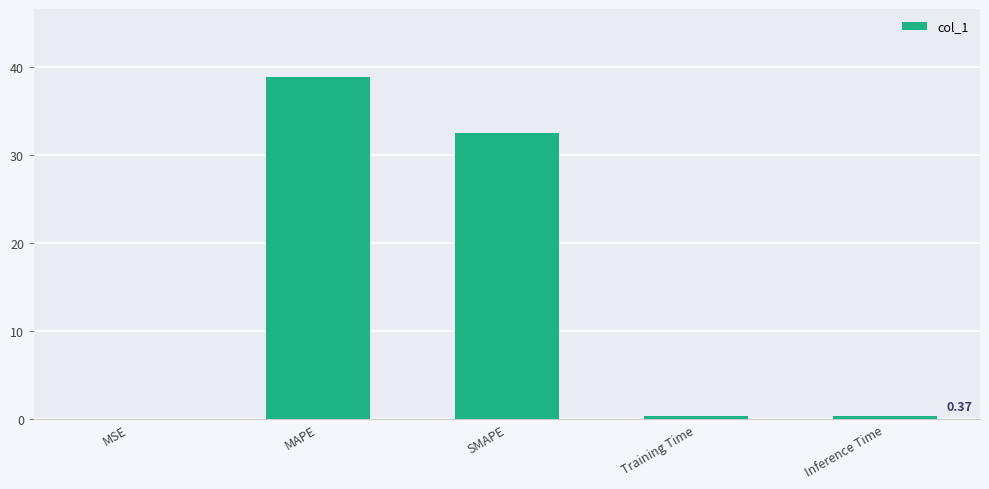

Which label corresponds to the largest value in the chart?

MAPE